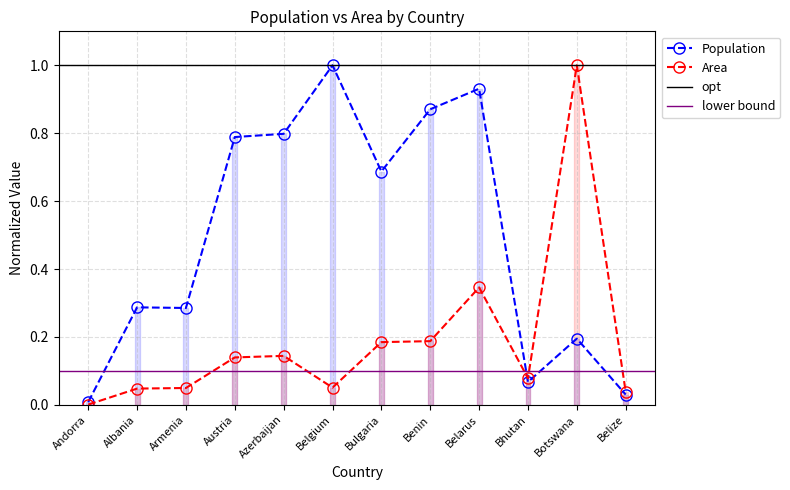

What is the sum of the Area values at Botswana and Armenia?

1.0